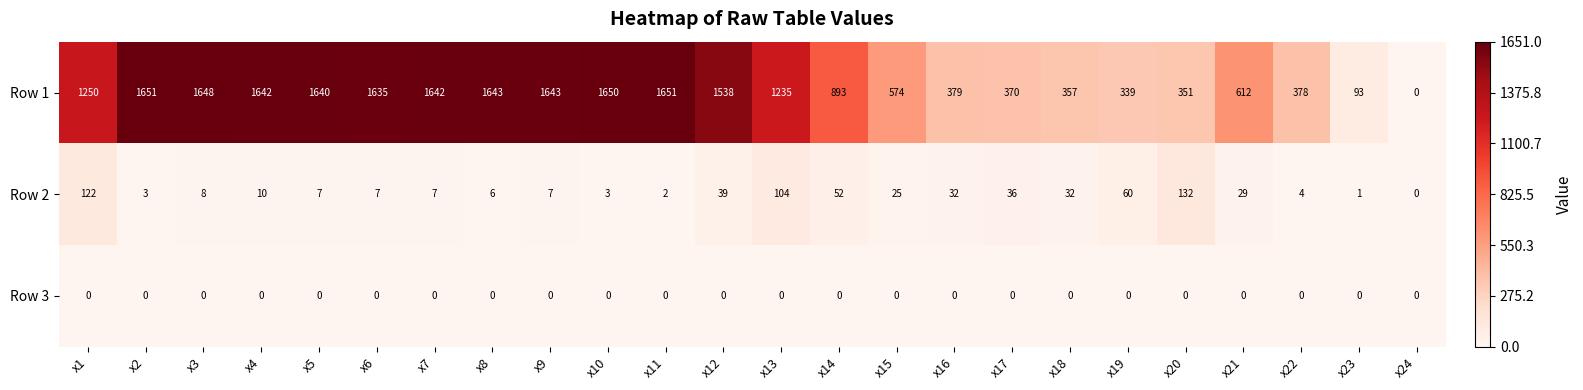

Which series has the largest total across all categories?

Row 1